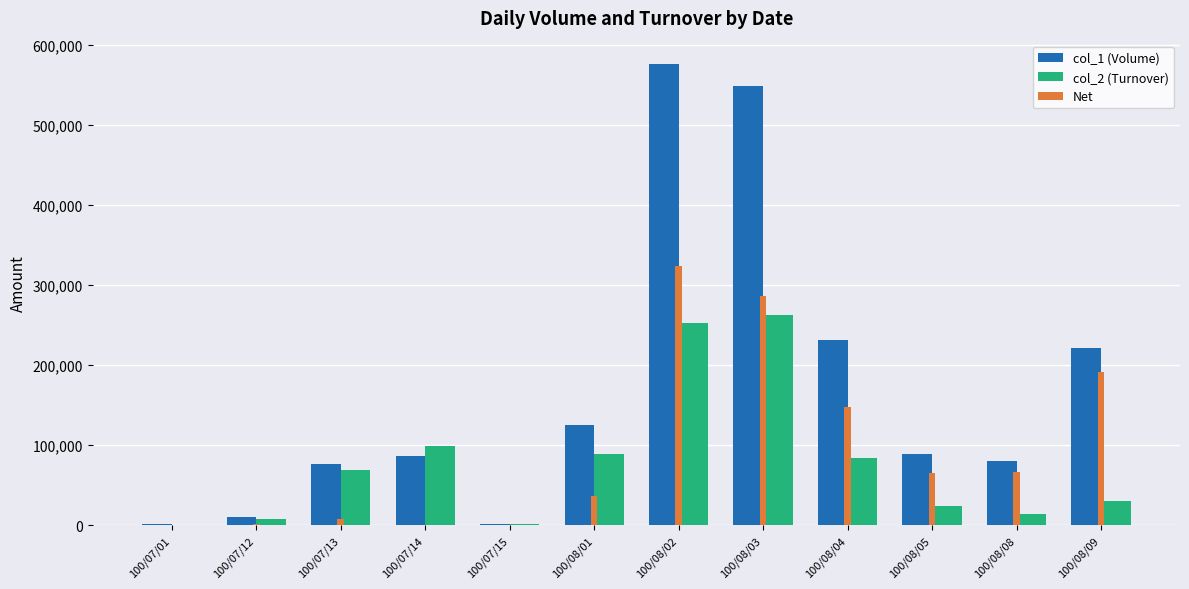

What is the sum of all Net values?

1124520